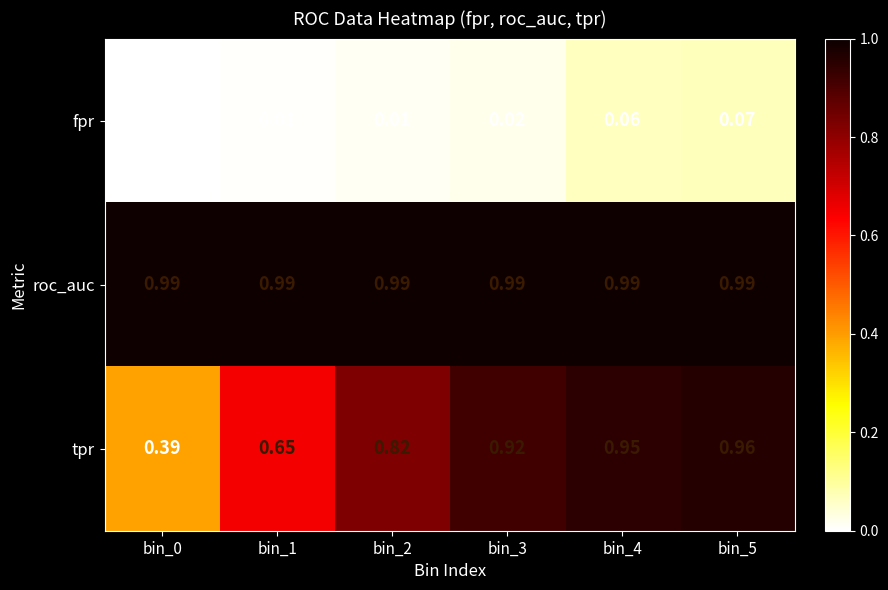

Rank the series by their maximum value, from highest to lowest.

roc_auc, tpr, fpr